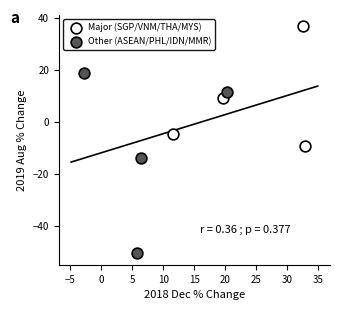

Which series has the largest Y range (max minus min)?

Other (ASEAN/PHL/IDN/MMR)